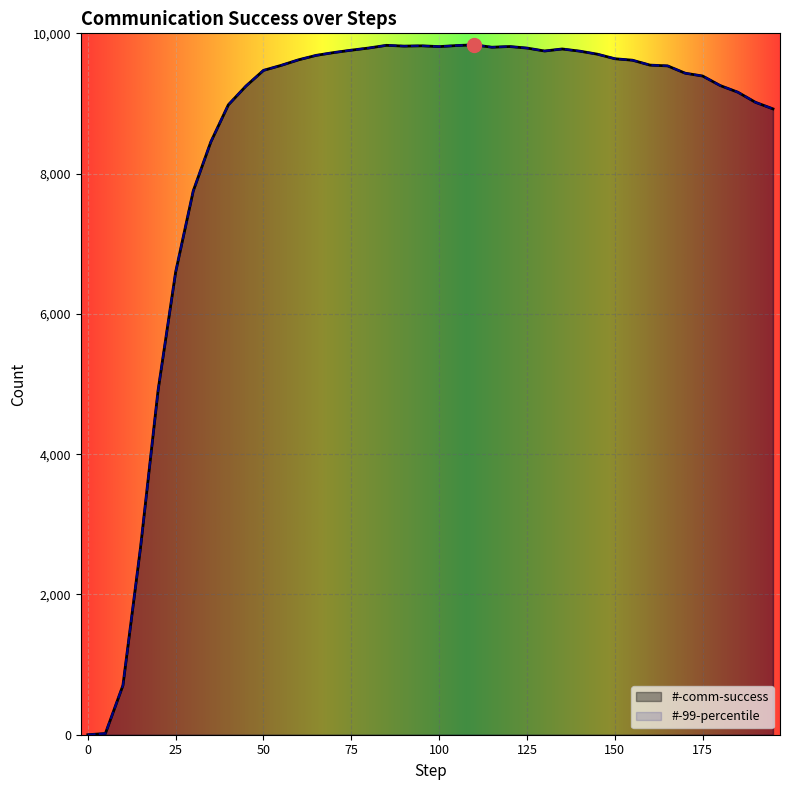

What is the total value across all series at 30?

15504